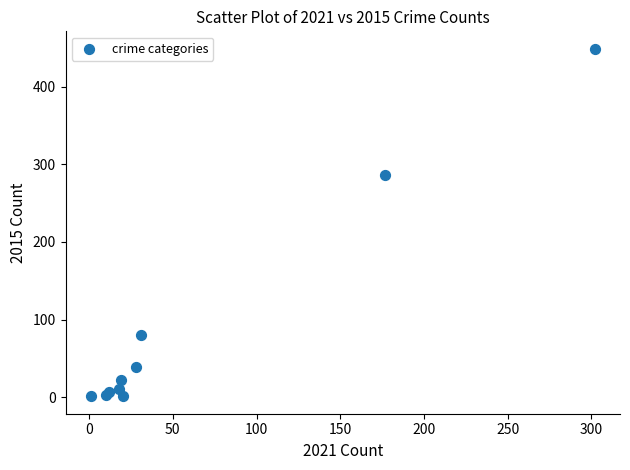

What Y value in the scatter plot is closest to 225?

286